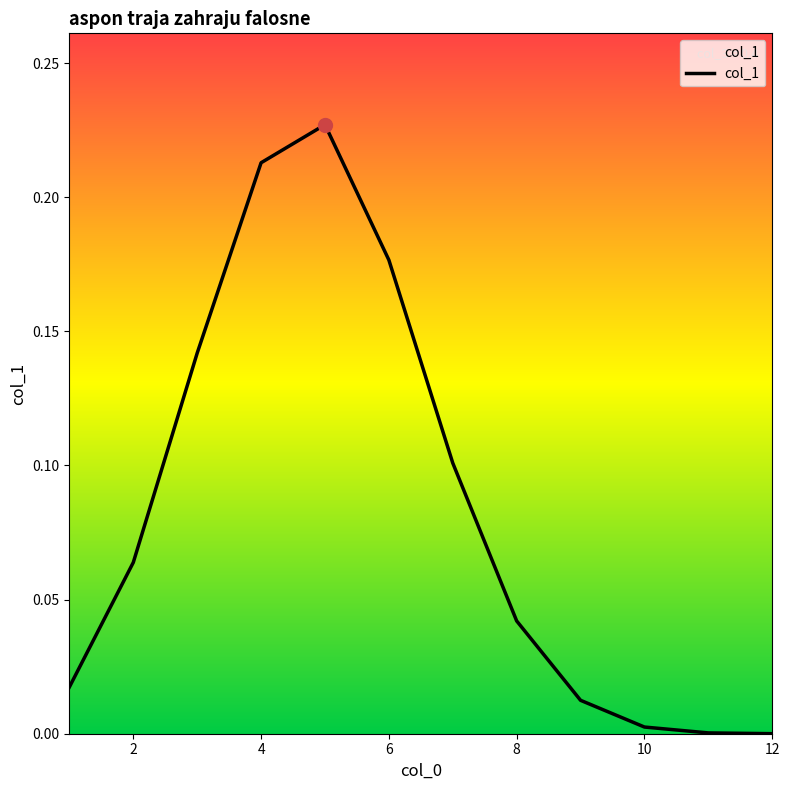

Does the chart have visible grid lines?

No